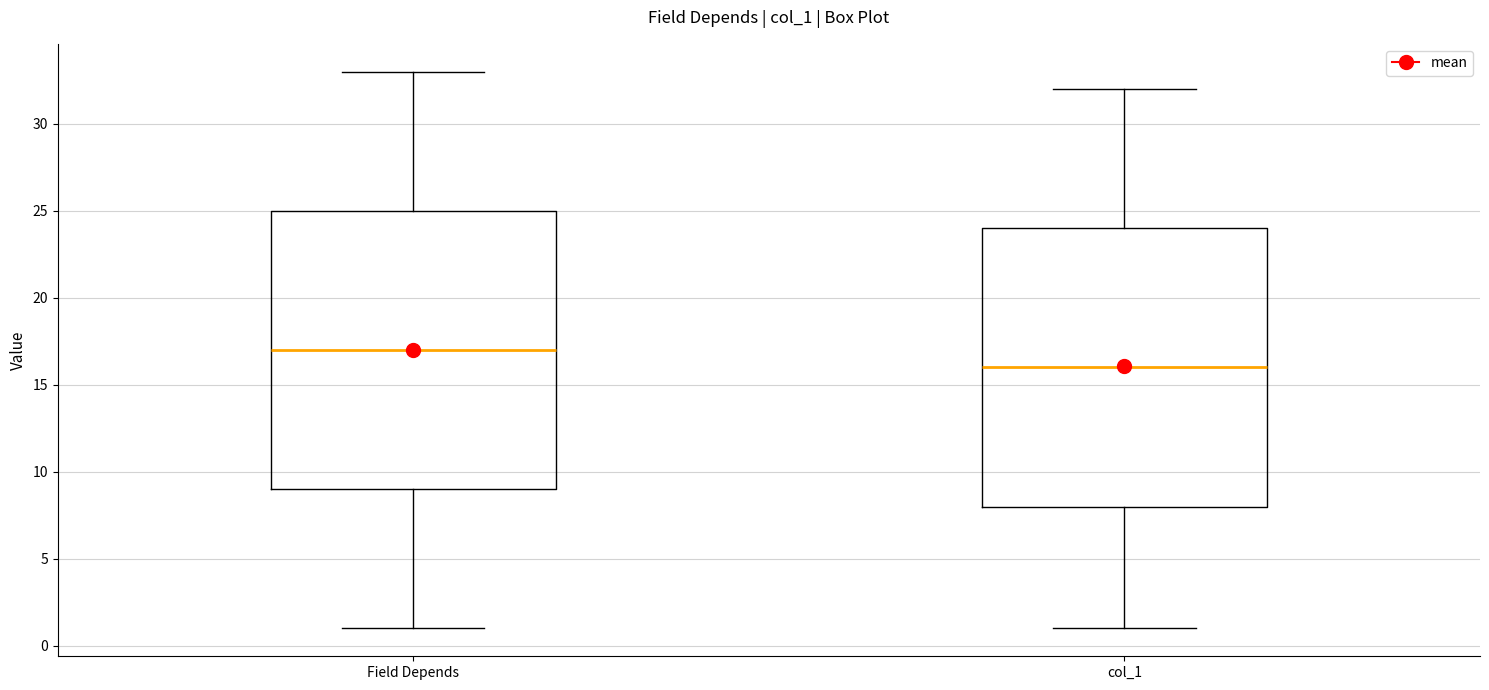

Which box has the highest median line?

Field Depends